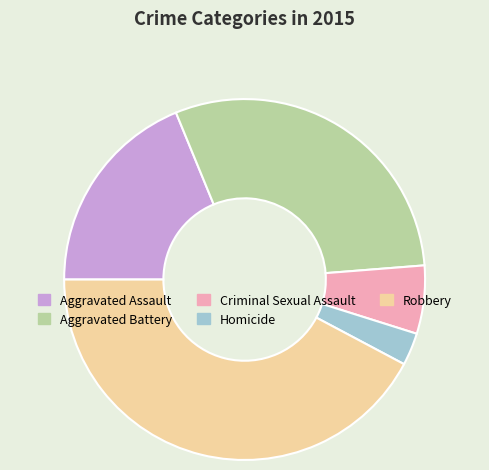

Is it true that Criminal Sexual Assault is 6% of the pie?

True